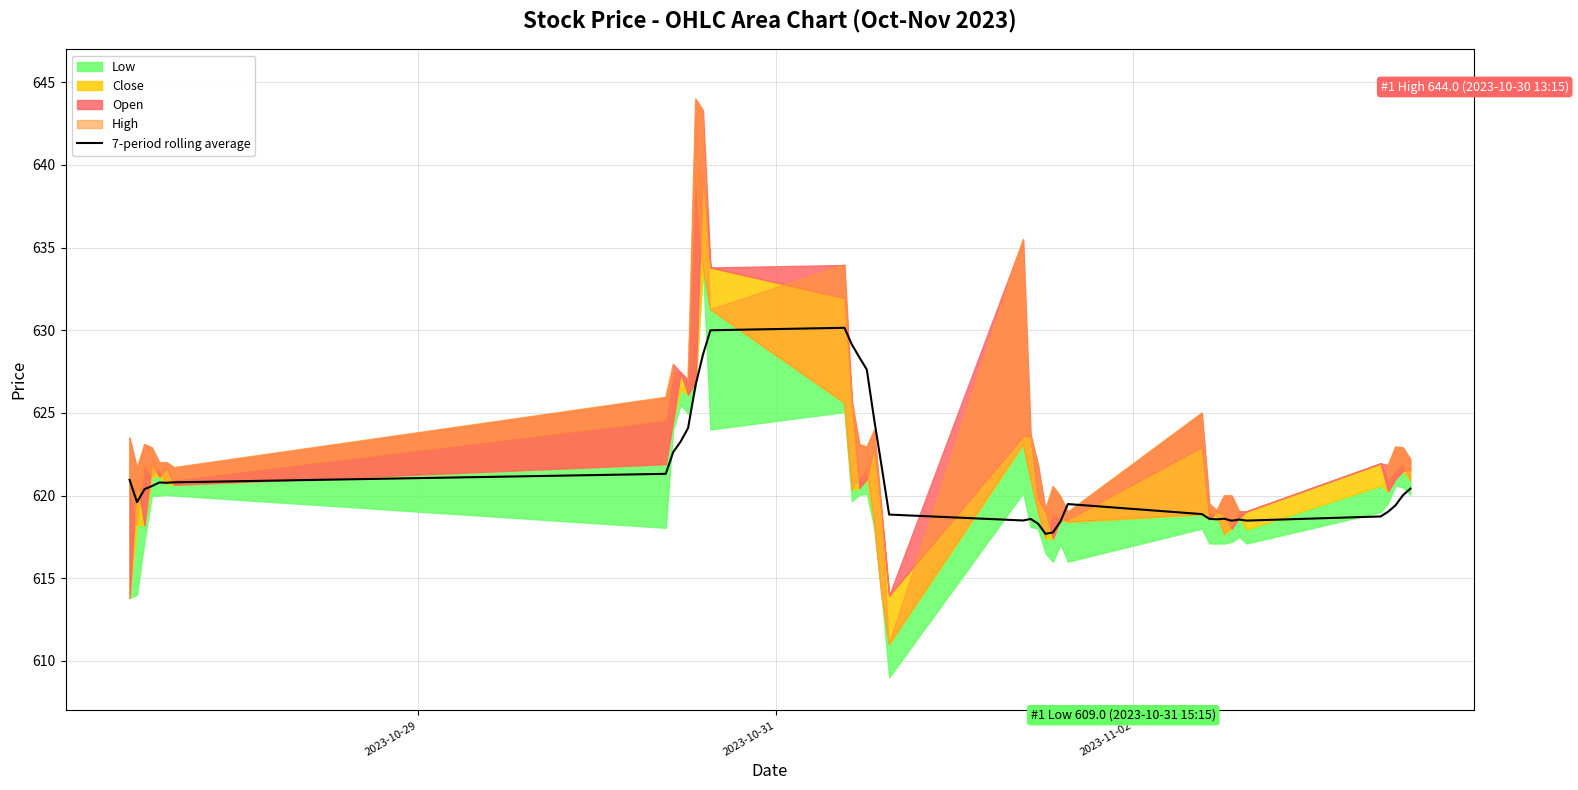

How many data points are above 620?

21